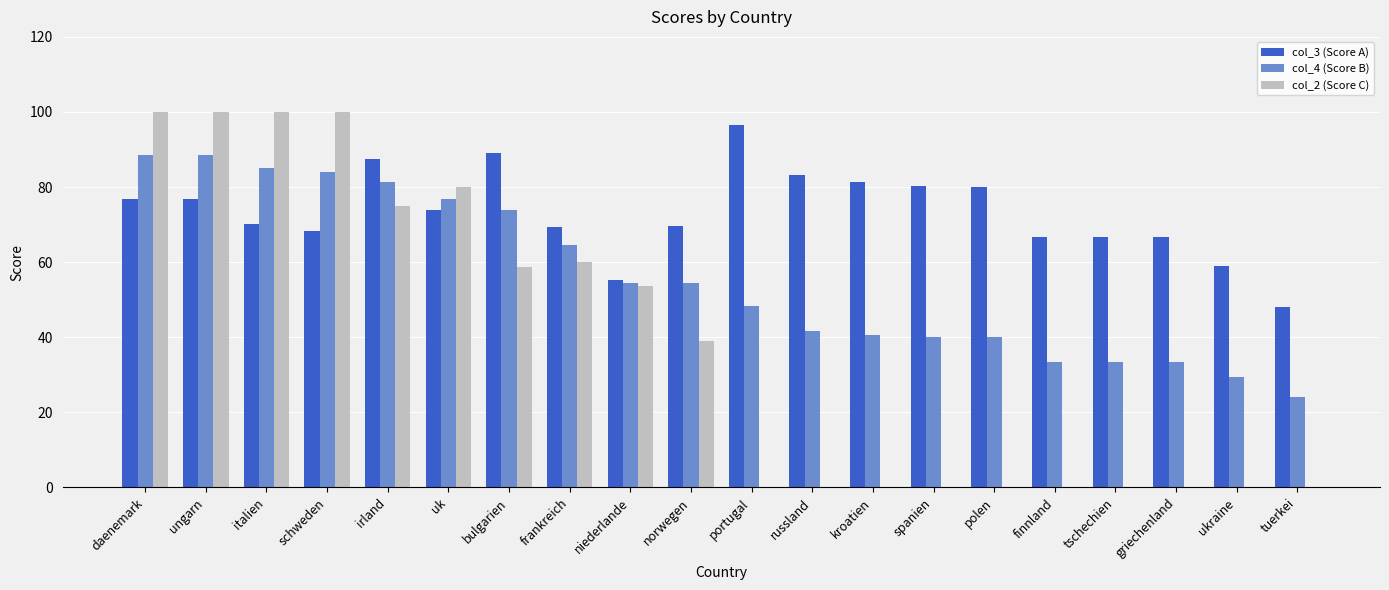

What is the sum of all col_2 (Score C) values?

766.6